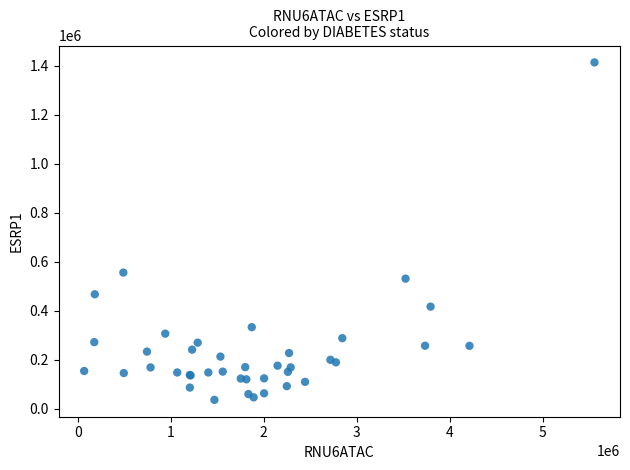

What Y value in the scatter plot is closest to 725365?

556086.8